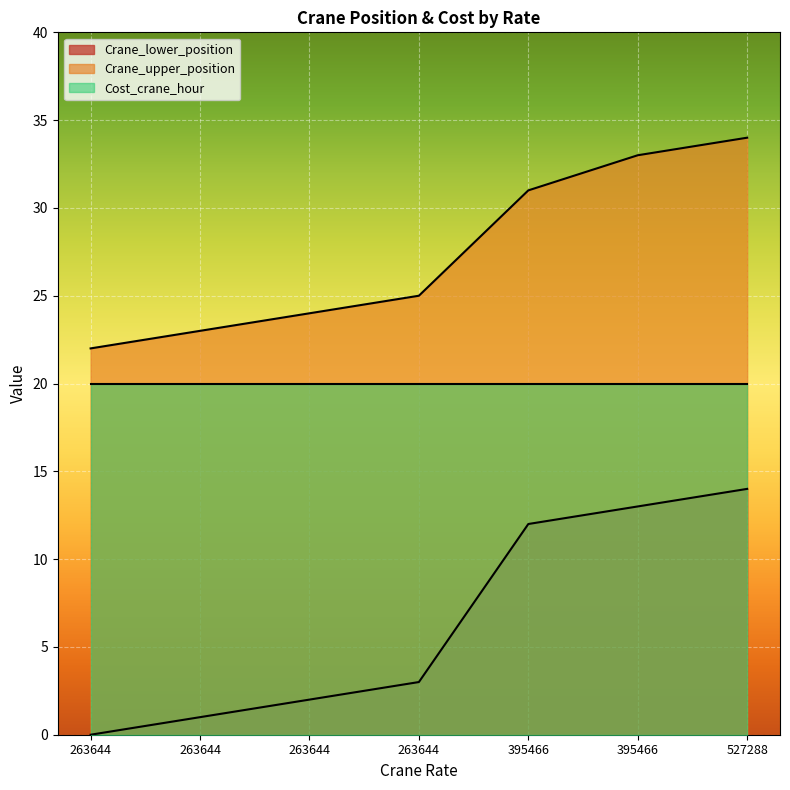

True or false: Crane_upper_position and Crane_lower_position cross at least once.

False